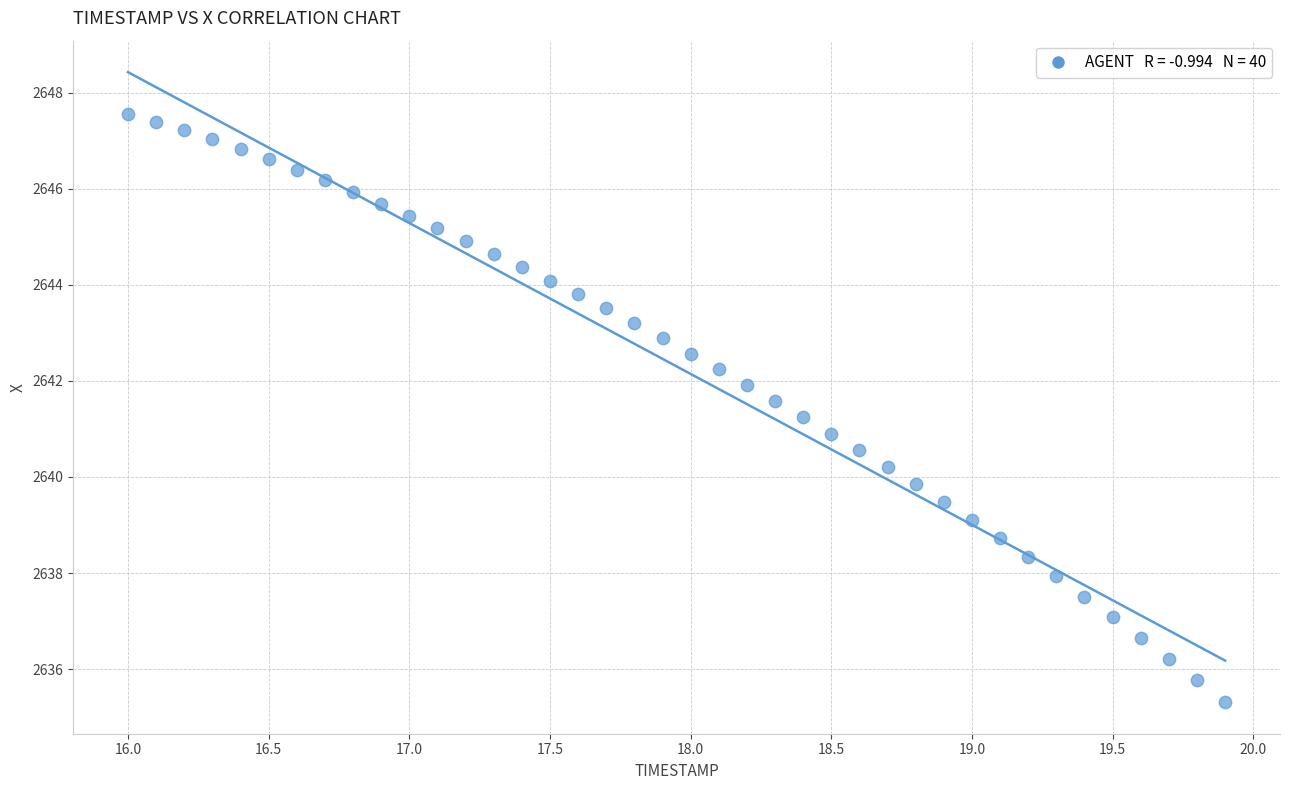

What is the range of X values (max minus min)?

3.9